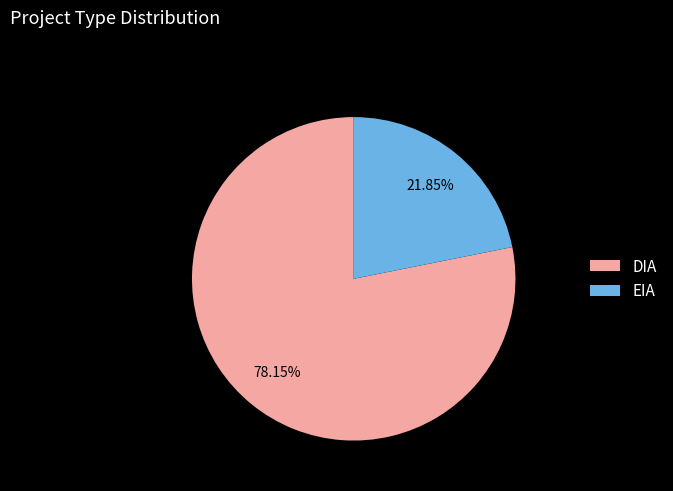

Does any single category account for the majority?

Yes